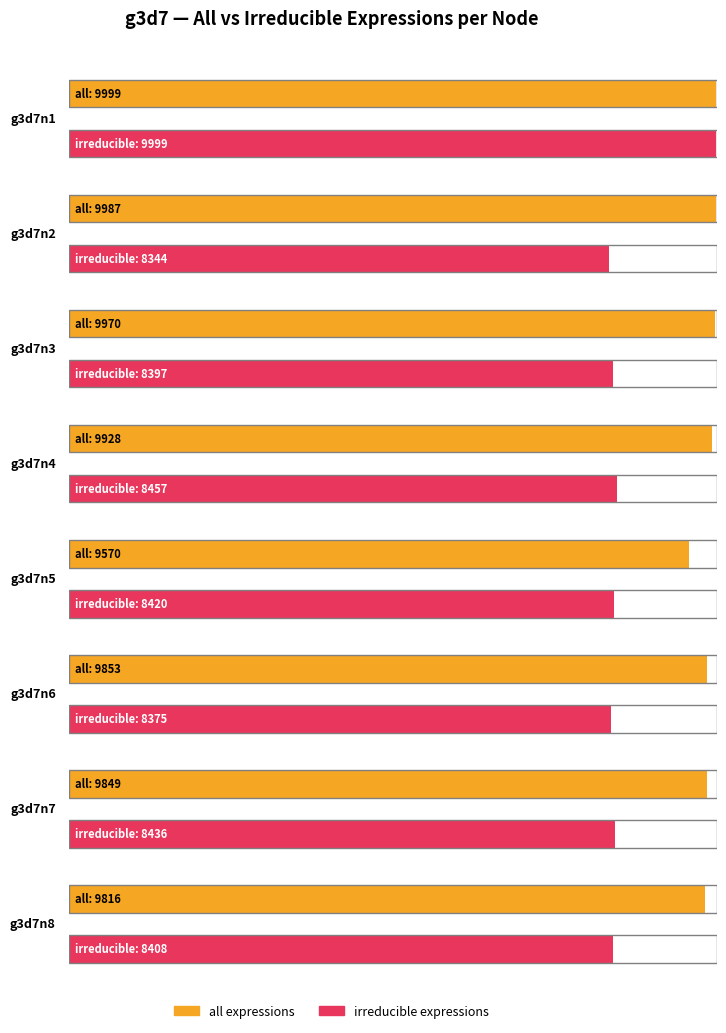

What are all the series names shown in the legend?

all, irreducible